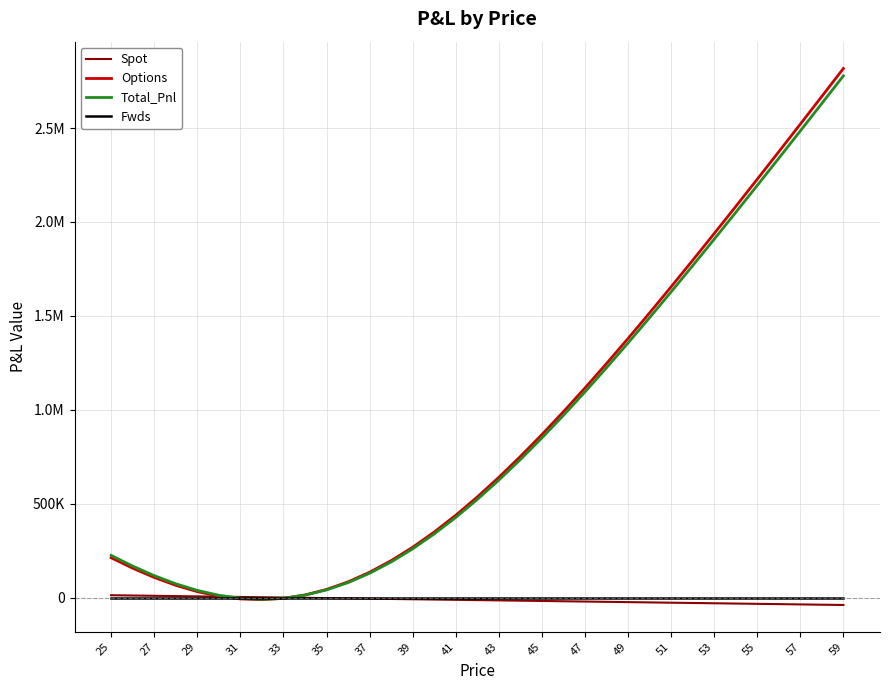

Which series has the widest spread of values?

Options